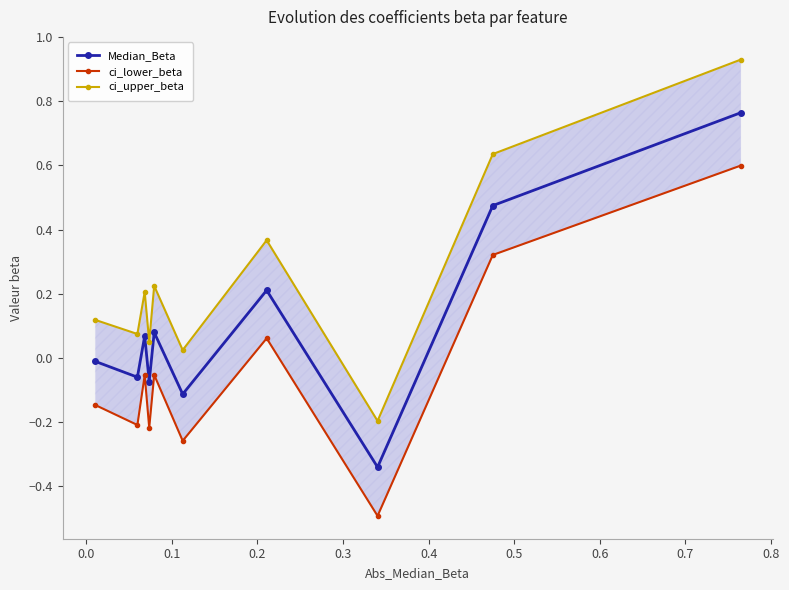

In Median_Beta, how many points are higher than both neighbors (excluding endpoints)?

3